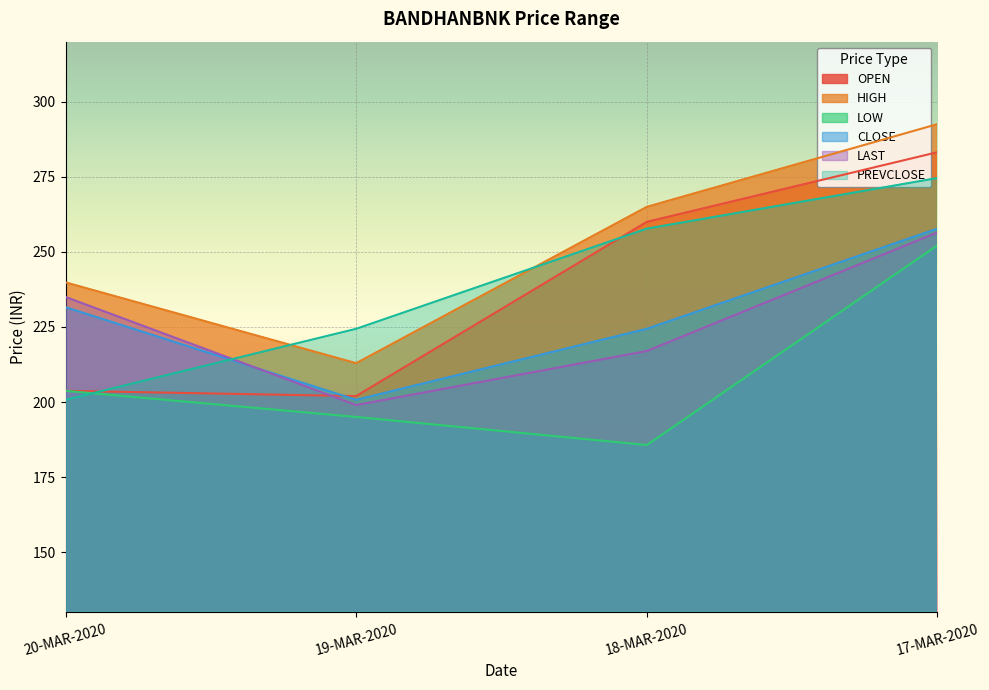

What value does the HIGH series have at 19-MAR-2020?

212.9